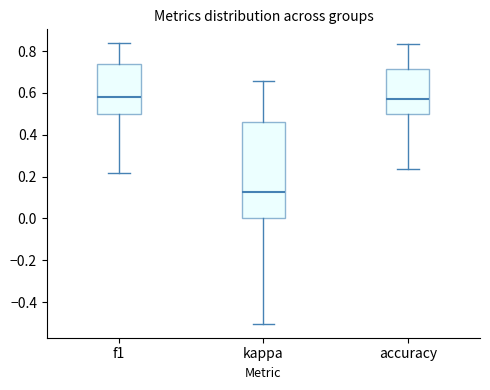

Where is the upper edge of the box for f1 on the y-axis? The values are not printed on the chart, so give them approximately, as read against the axis.

0.74